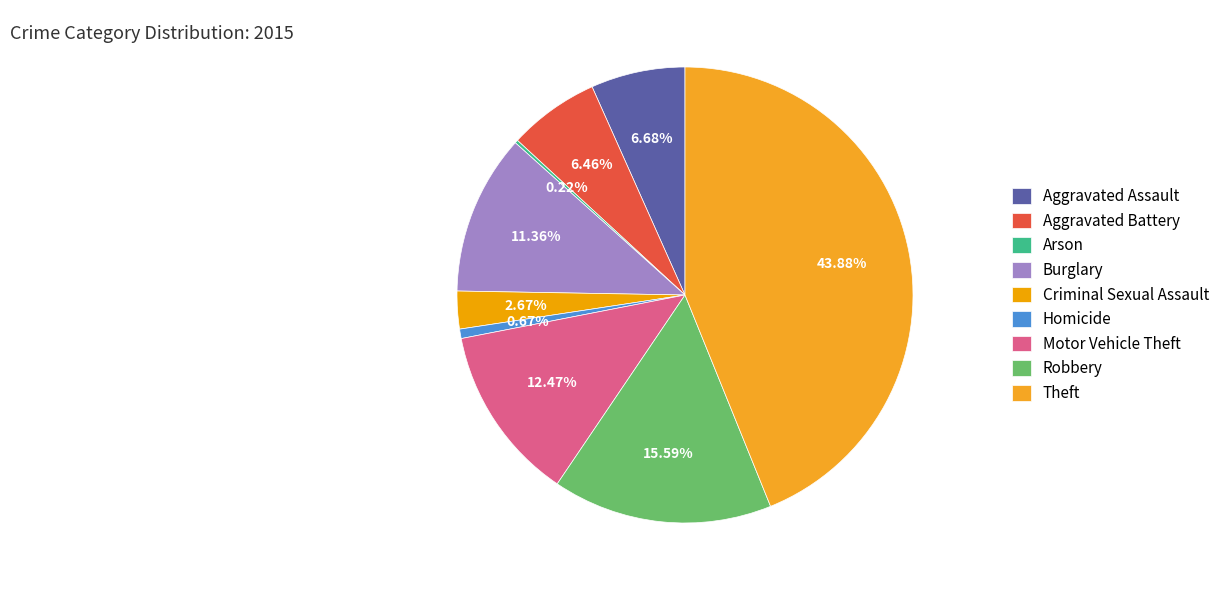

To the nearest percent, what percentage of the pie is Theft?

44%